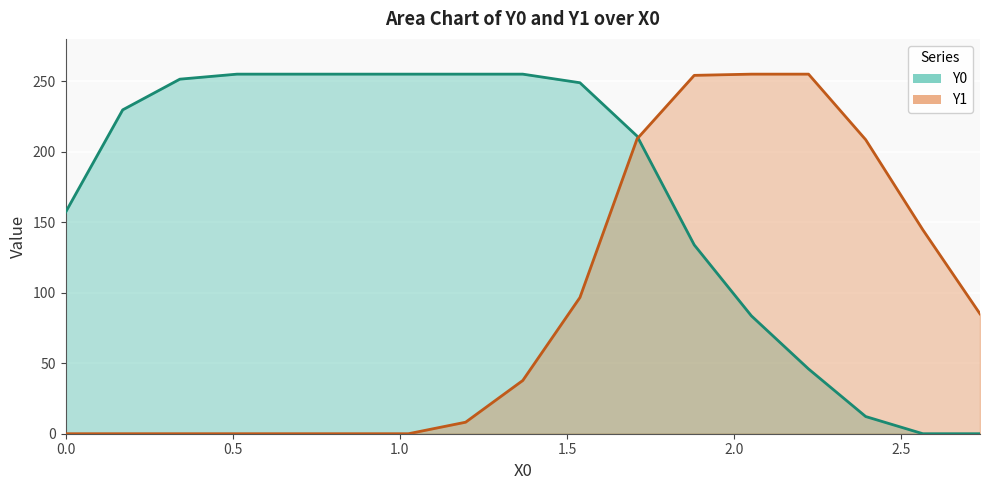

What are all the series names shown in the legend?

Y0, Y1